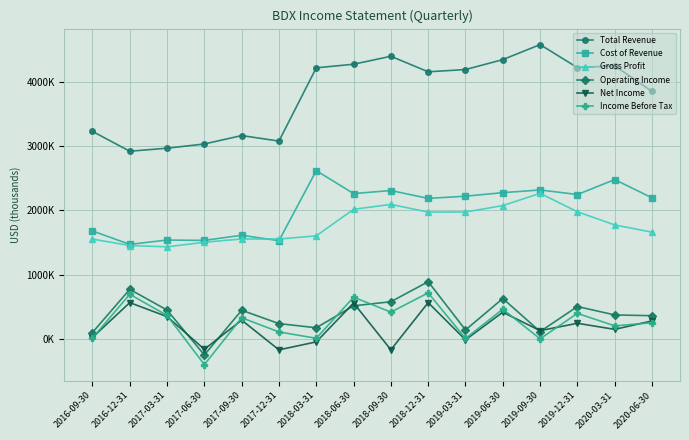

Read the Total Revenue value at 2016-12-31, to the nearest 100.

2922000